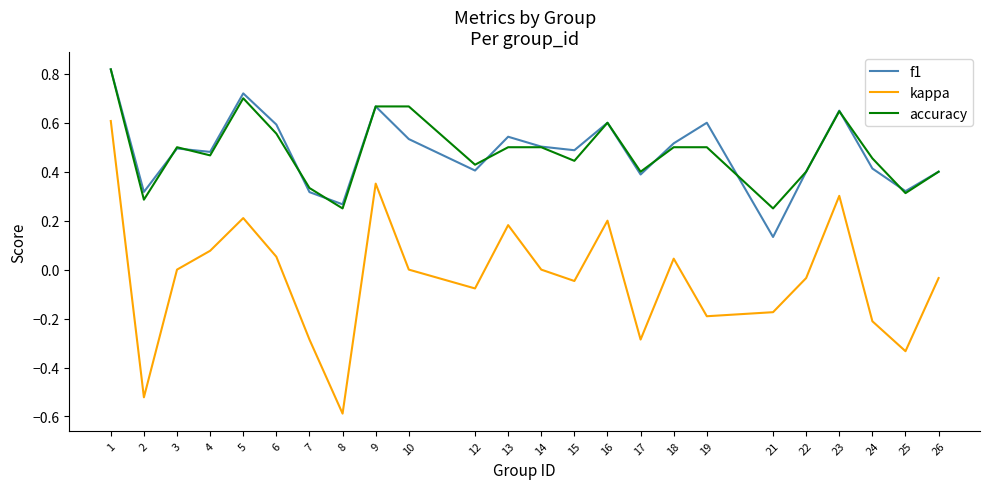

What is the difference between the second highest and second lowest values in the kappa series?

0.9